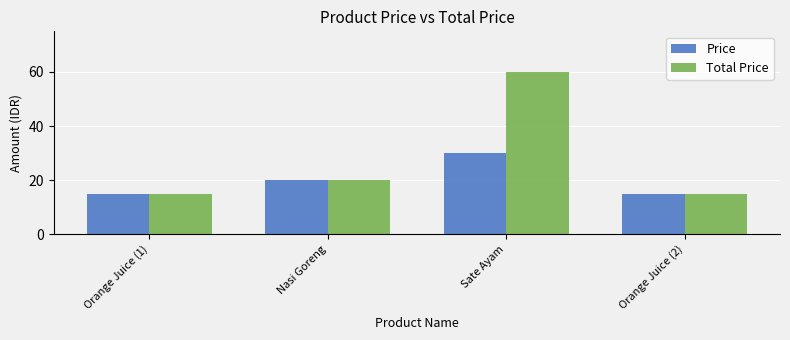

Reading right to left, transcribe all the data shown in this chart.

Price: 15	30	20	15
Total Price: 15	60	20	15